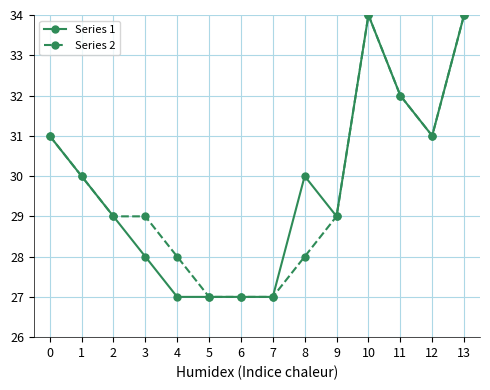

True or false: Series 2 has more than 0 interior local peaks.

True